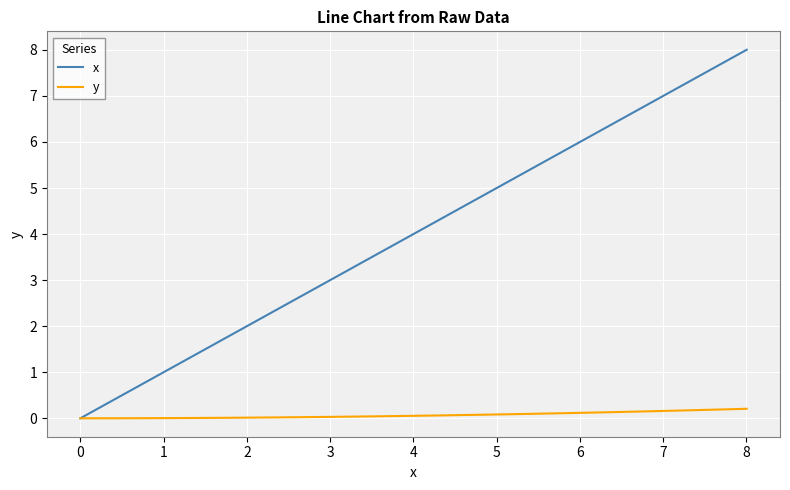

Which series has the largest total across all categories?

x